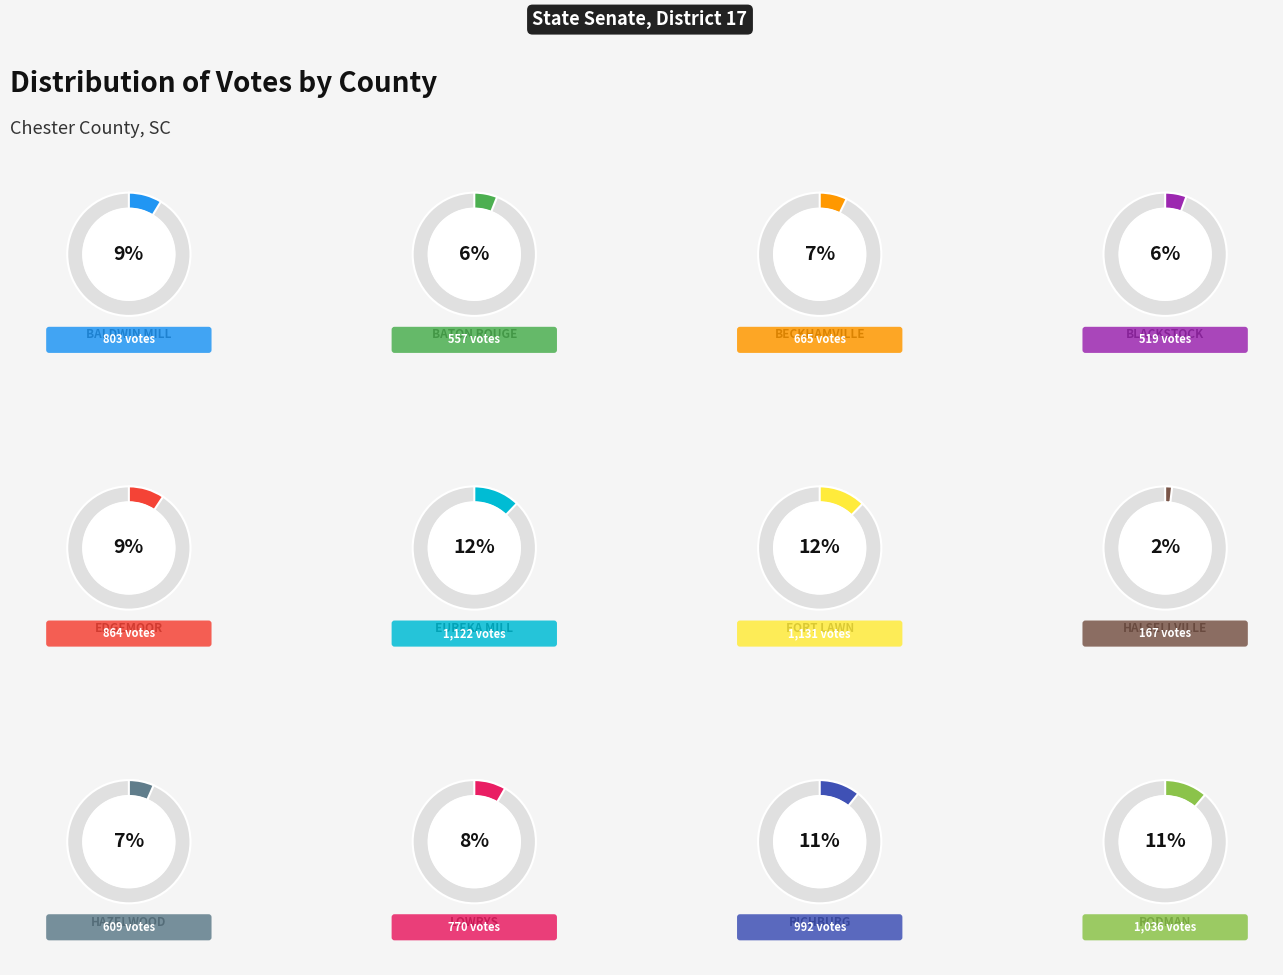

What is the ratio of the value at Baldwin Mill to the value at Blackstock?

1.5